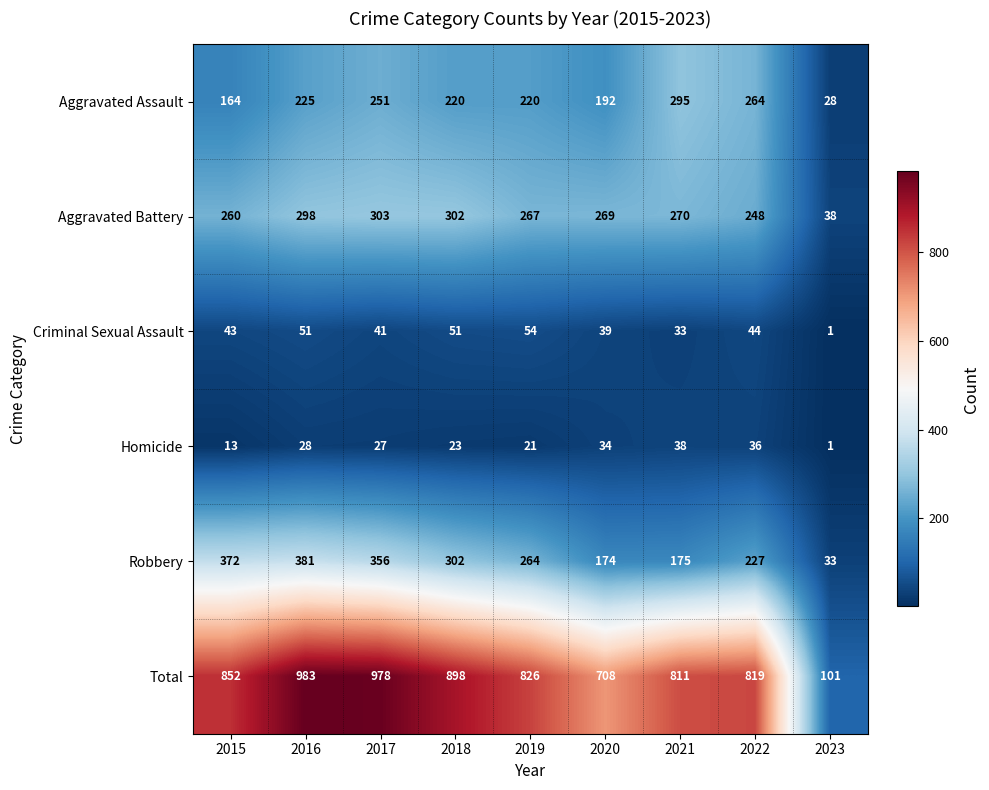

Is the value of Aggravated Assault at 2023 greater than the value of Total at 2017?

No